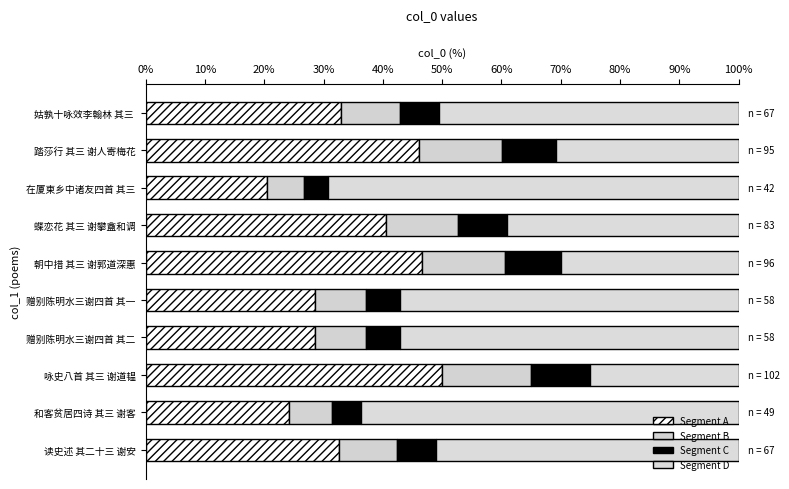

Count the number of data series in this chart.

4